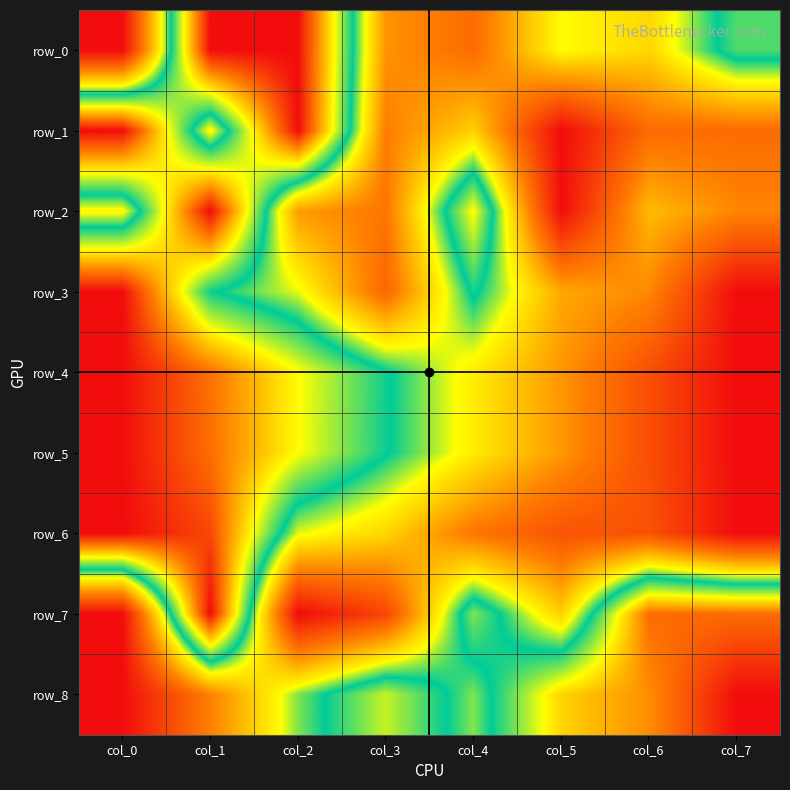

The row_2 series shows 0.4 at col_0. True or false?

True